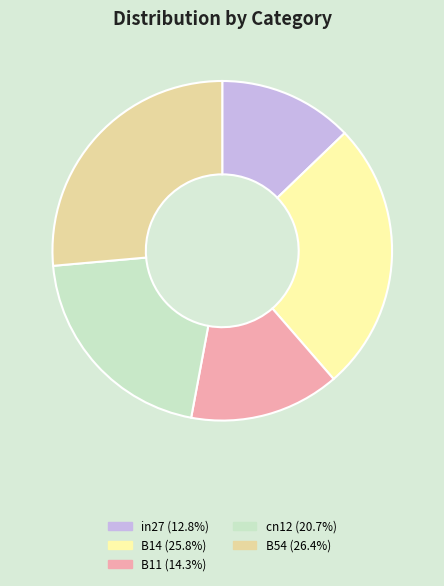

Which category has the biggest portion of the pie?

B54